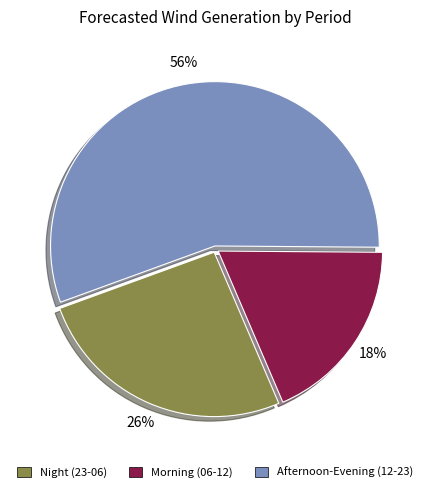

To the nearest percent, what is the average slice percentage?

33%